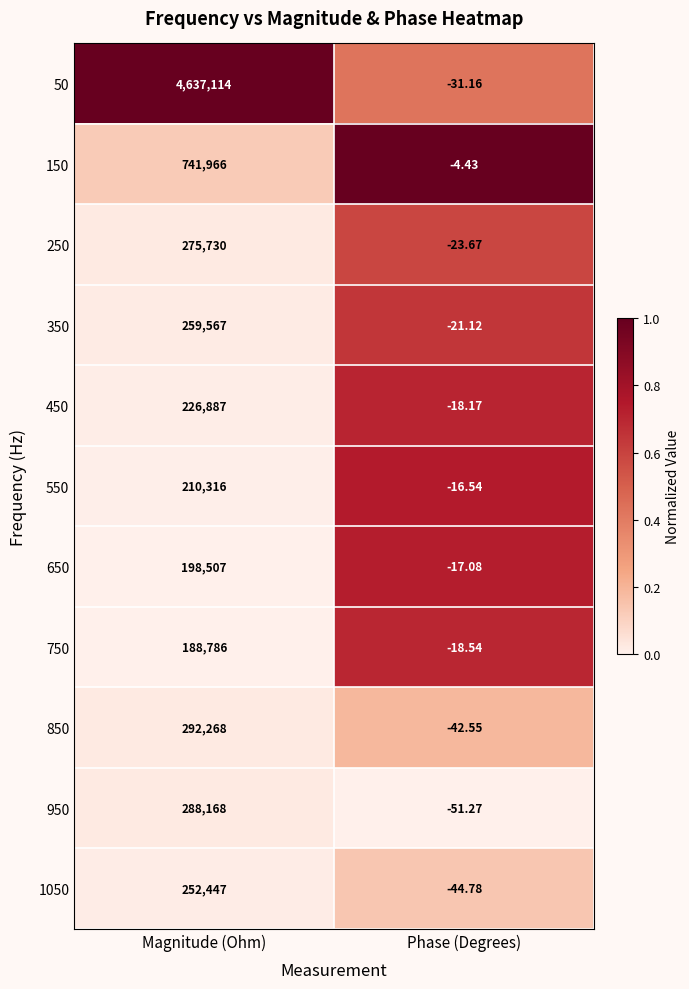

Where is 550 nearest to the value 105149?

Phase (Degrees)